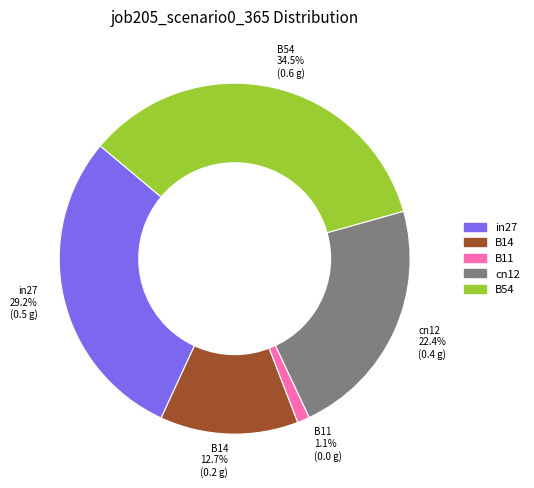

To the nearest percent, what is the average slice percentage?

20%